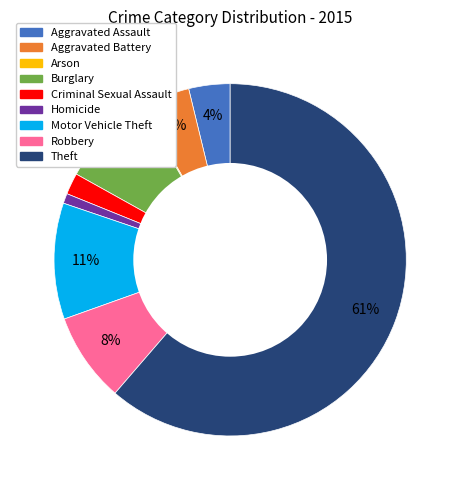

The Aggravated Battery slice represents 10% of the pie. True or false?

False